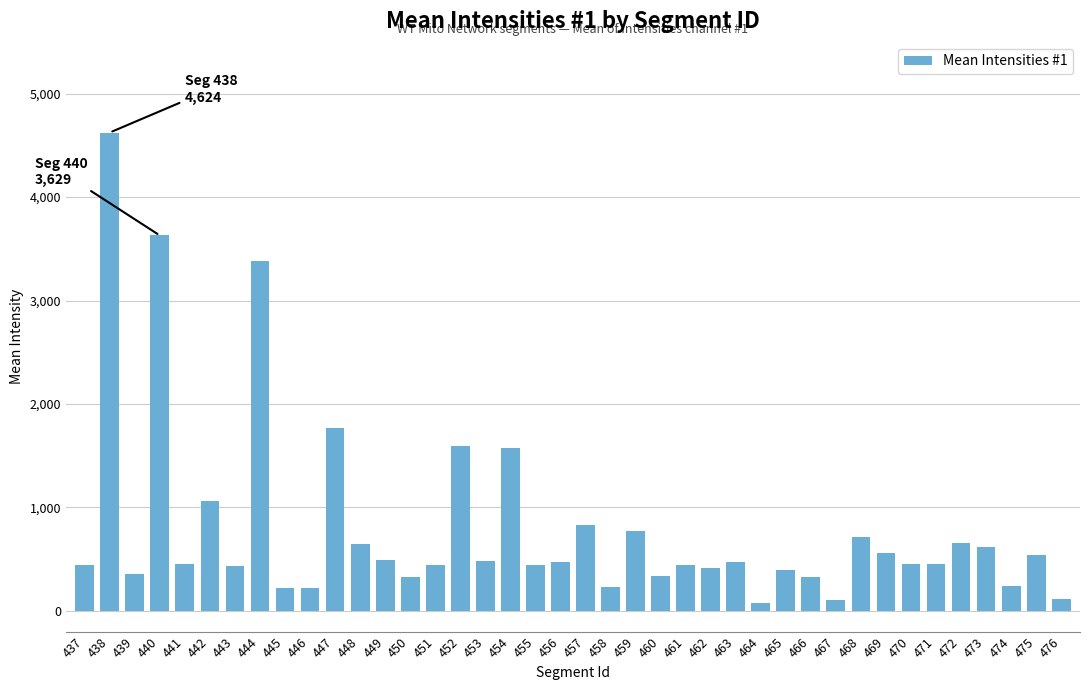

True or false: the data shows 1575.2 at 454.

True